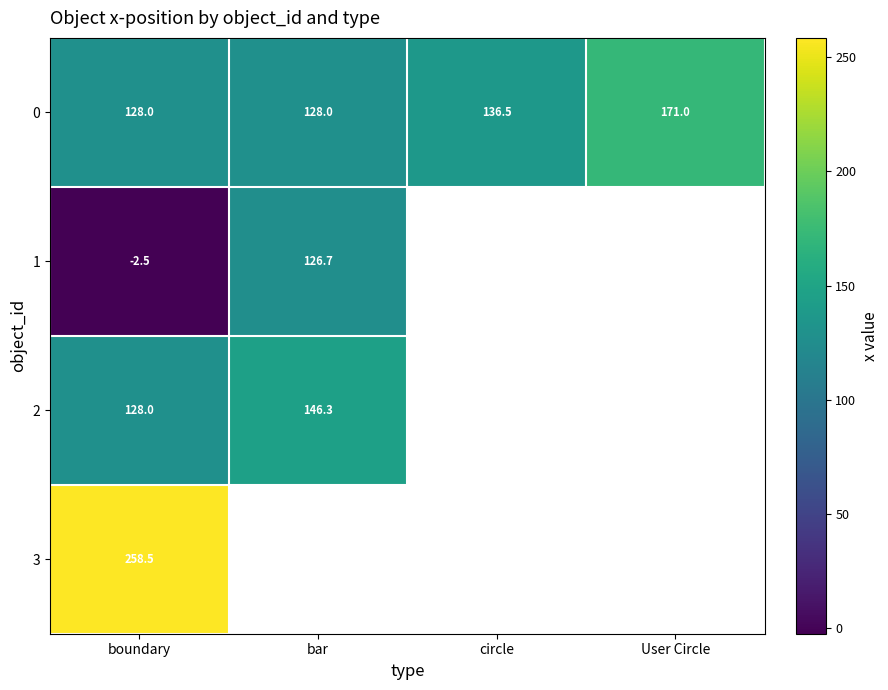

Count the number of data series in this chart.

4